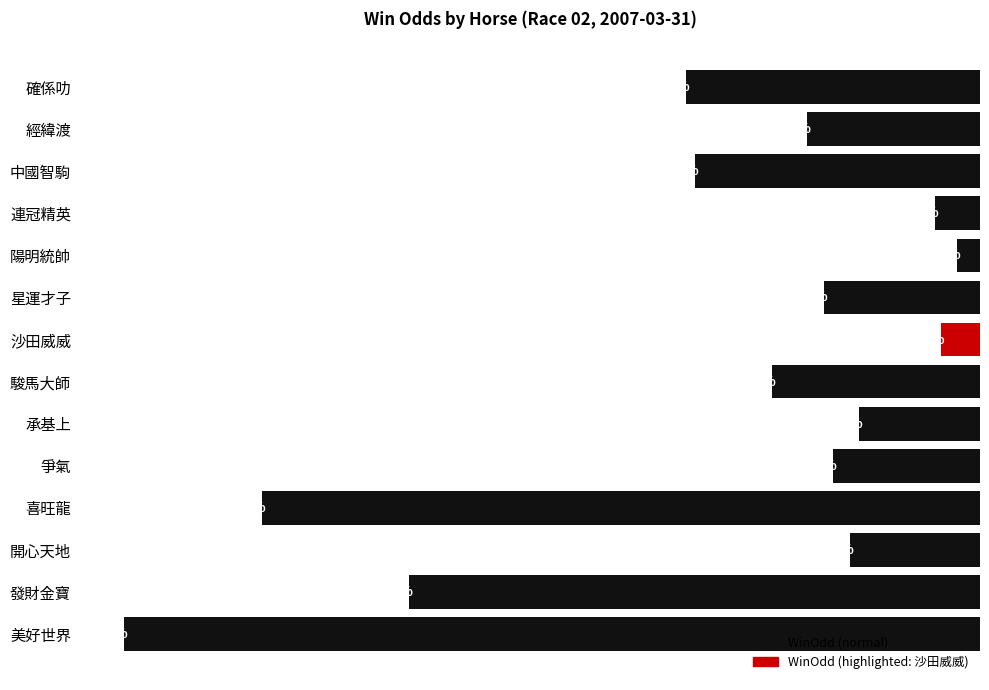

What is the label of the 11th bar from the top?

喜旺龍